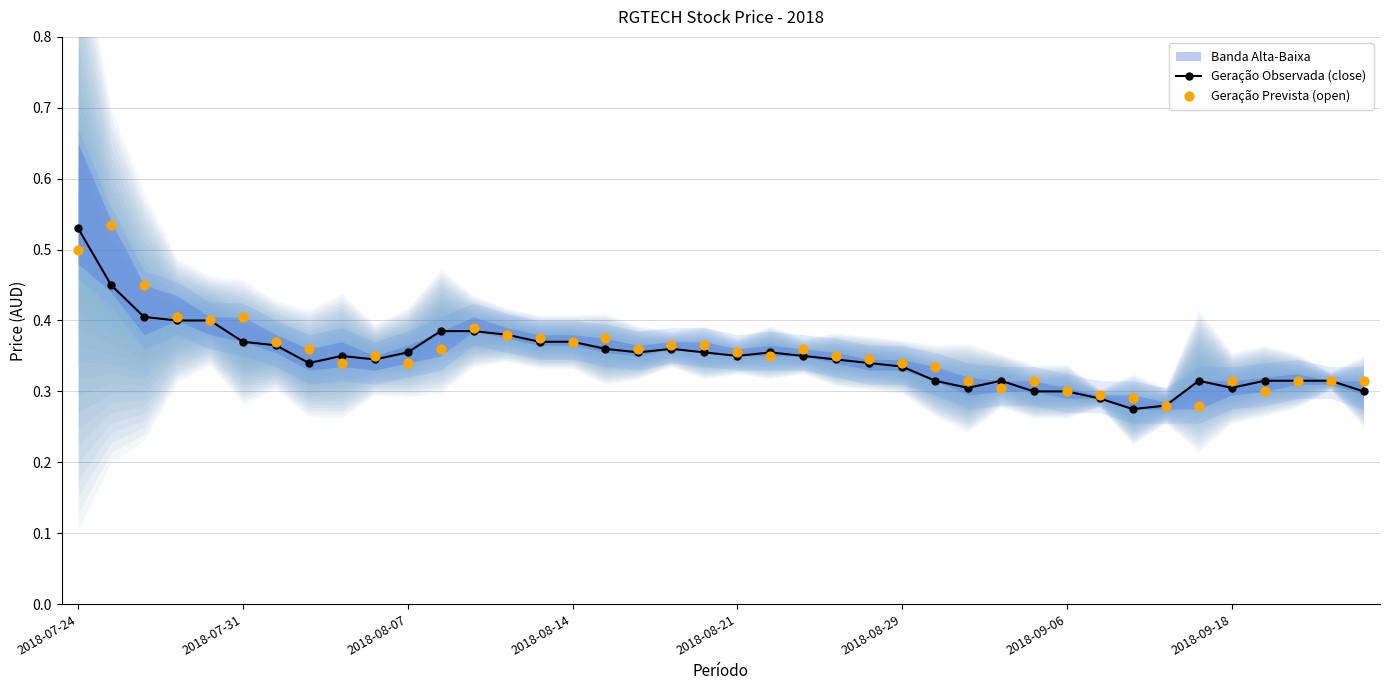

Which series reaches the minimum Y coordinate?

Geração Observada (close)